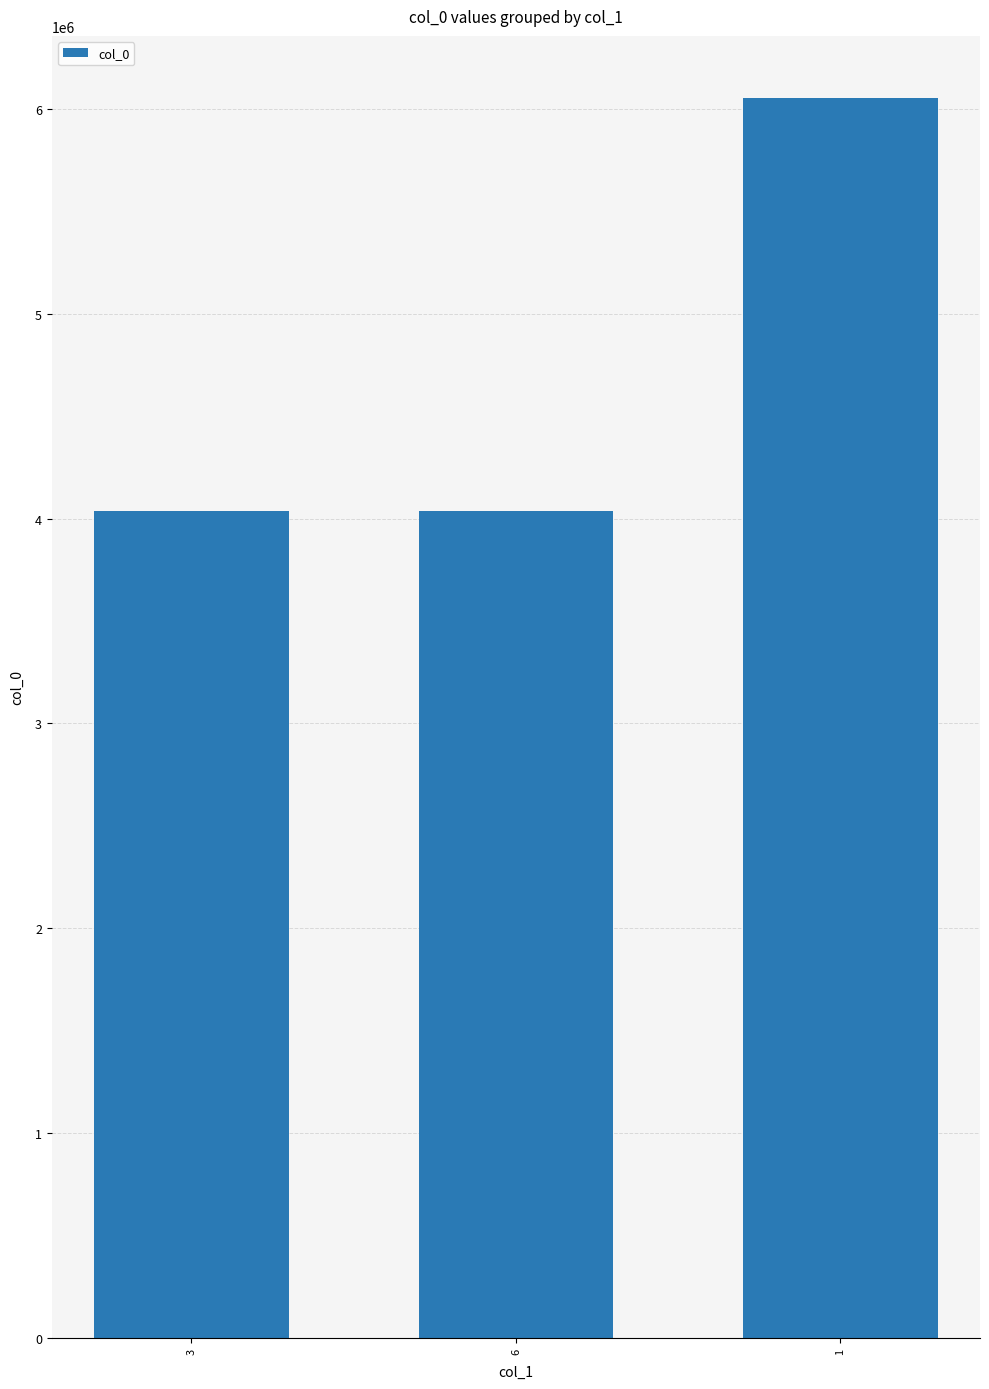

What is the change in value from 6 to 1?

+2018114